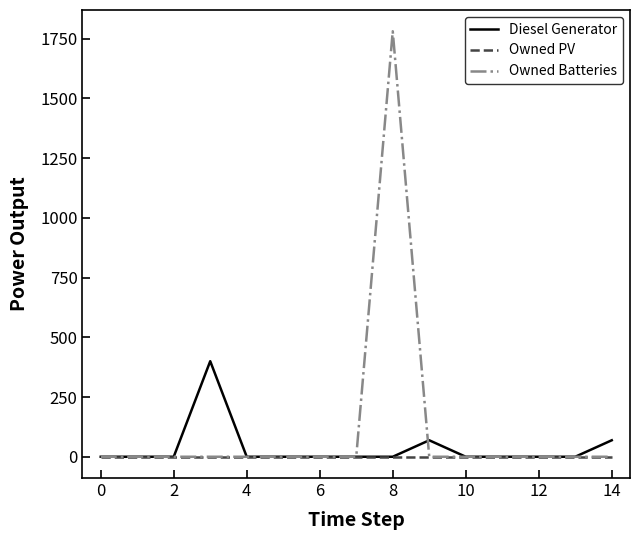

What is the maximum value shown in the chart?

1781